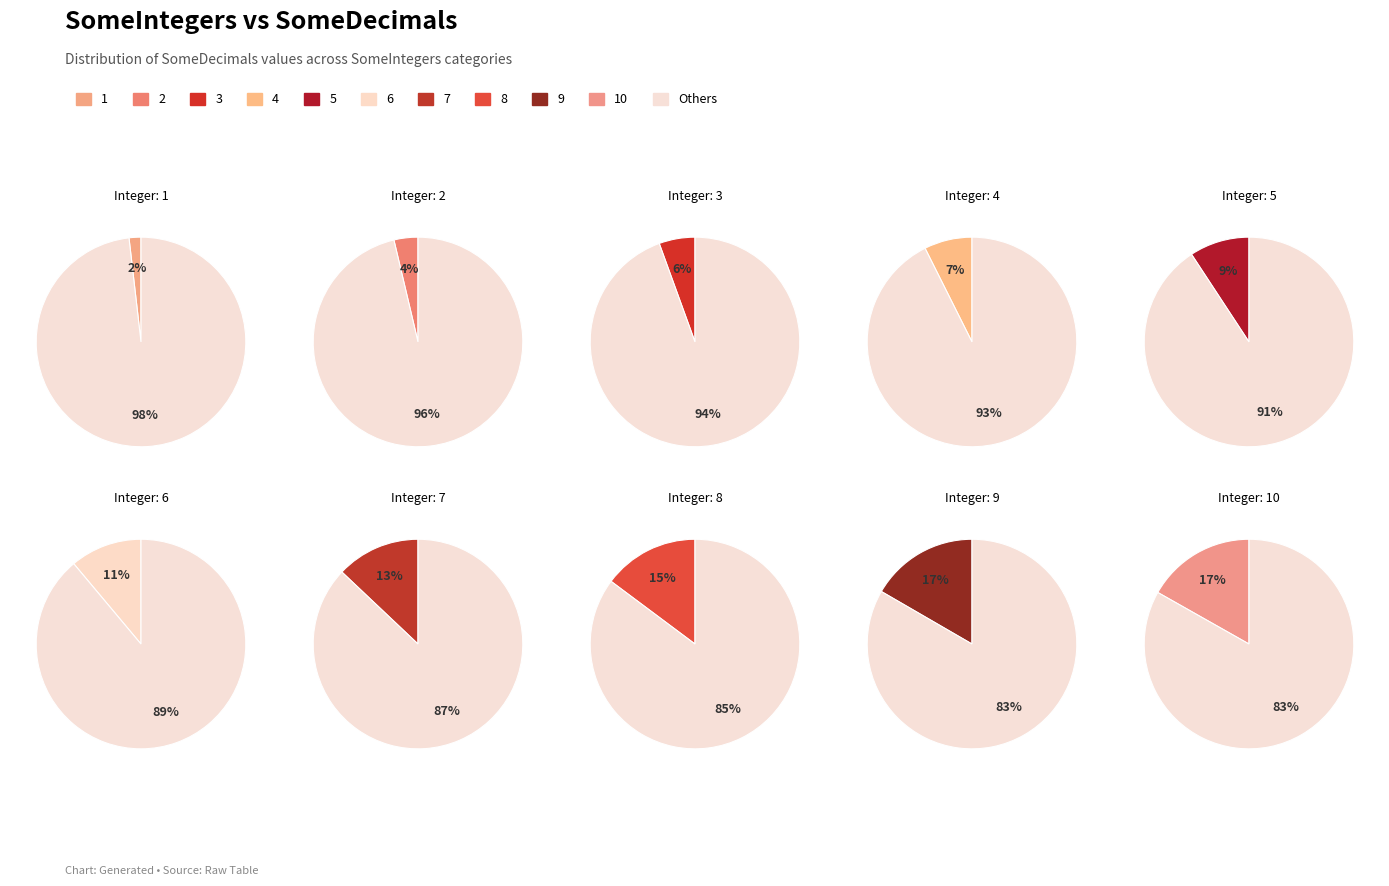

Combined, do 6 and 1 account for over 50%?

No